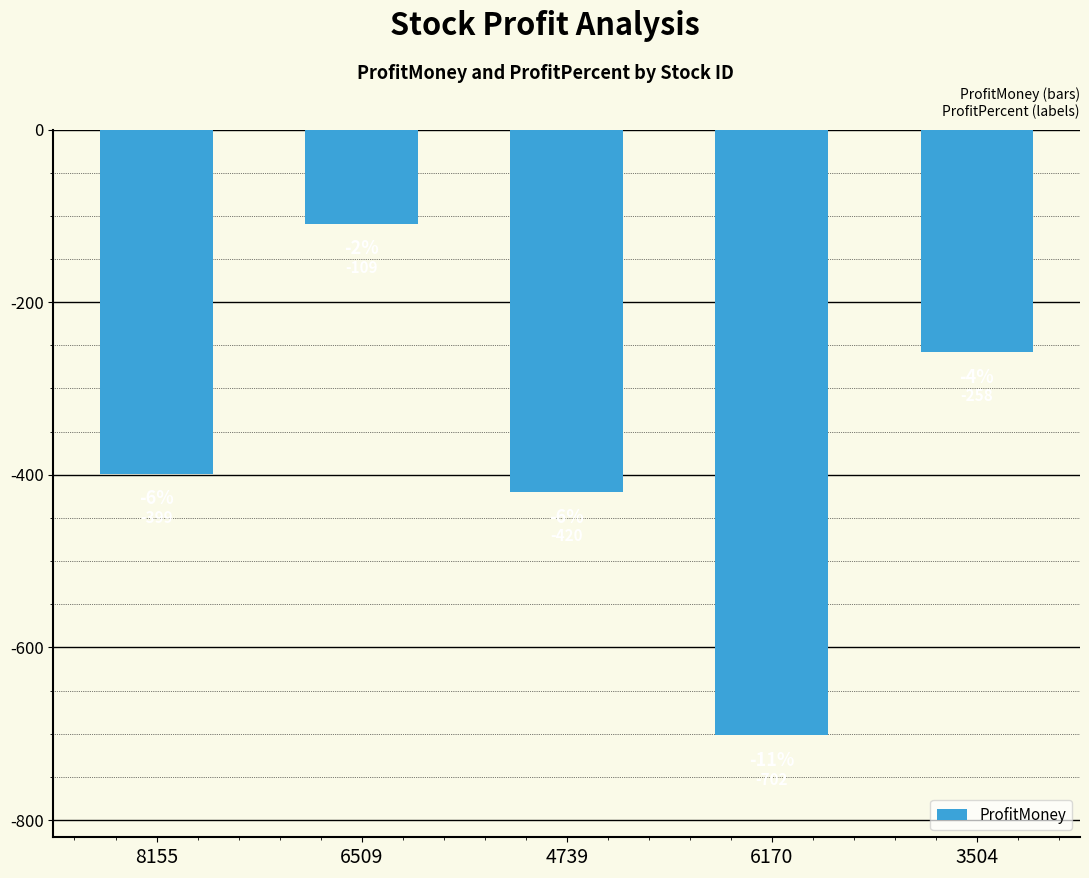

At which label is the value closest to -405?

8155